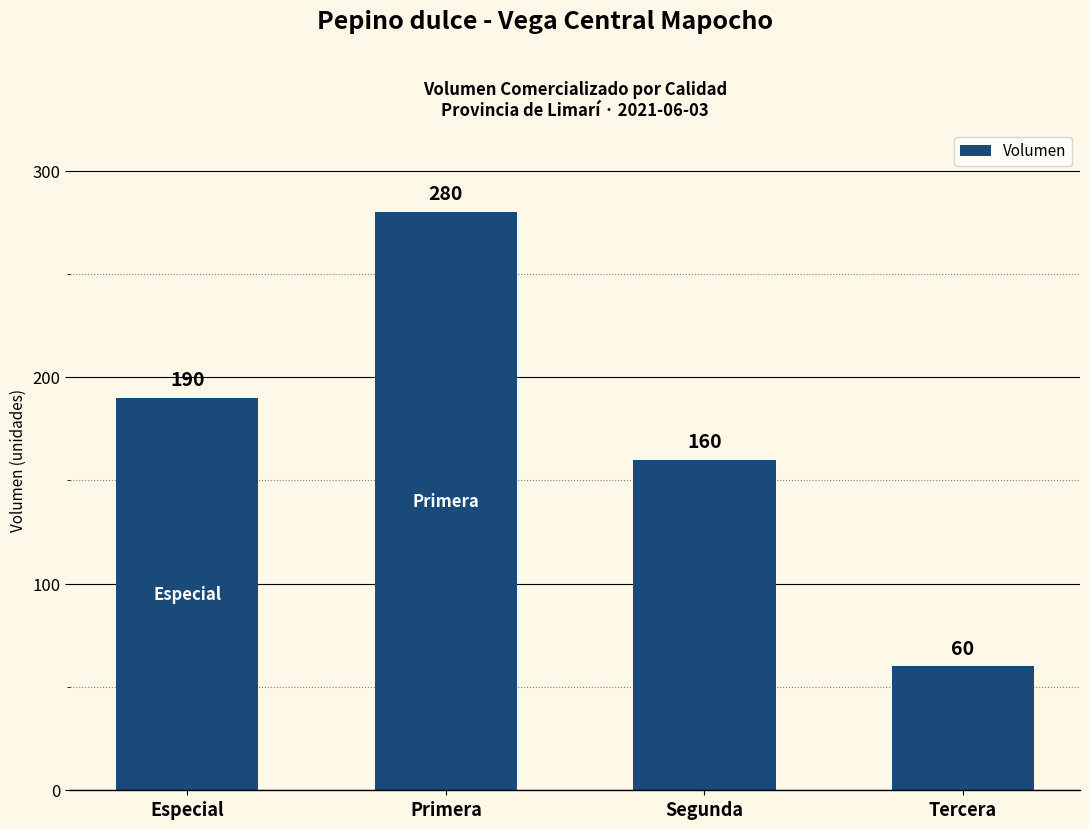

How many distinct data groups are displayed?

1